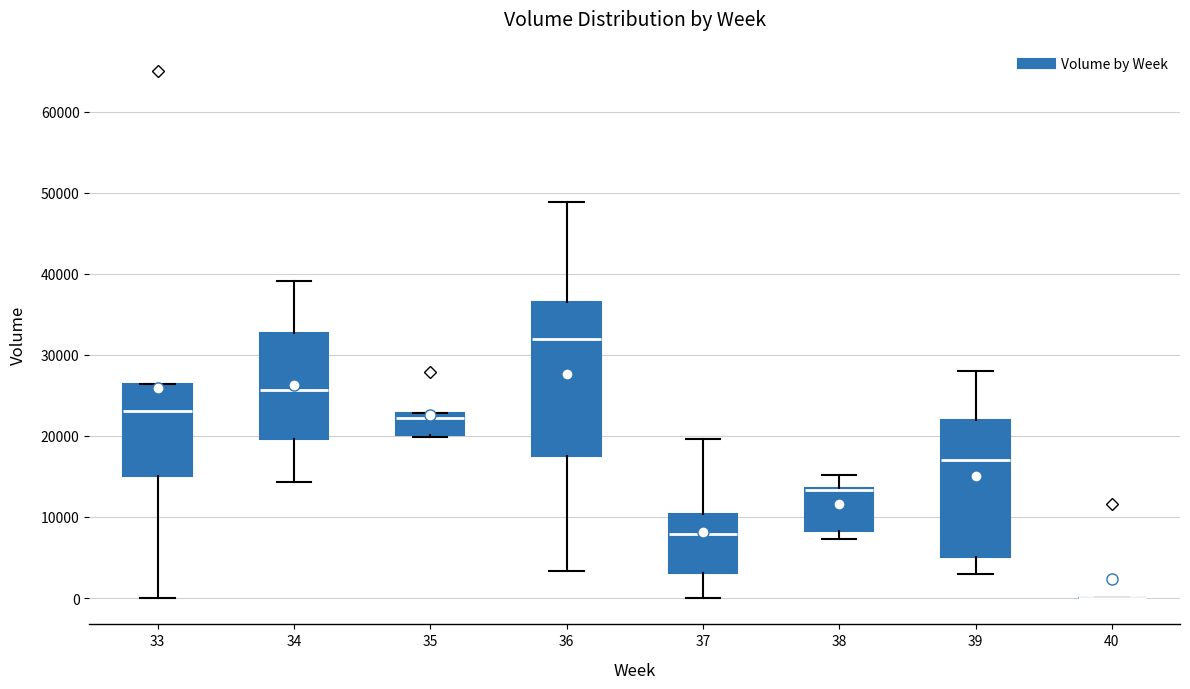

Where does the upper whisker of the box at x = 39 end on the y-axis? The values are not printed on the chart, so give them approximately, as read against the axis.

28000